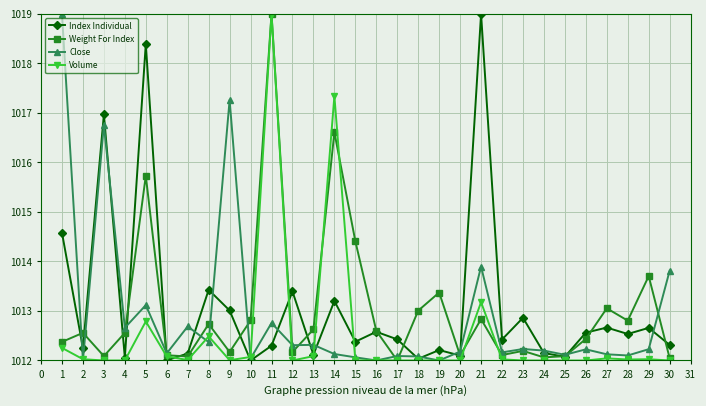

What is the value of the Volume point at the 29th from the left?

1012.0